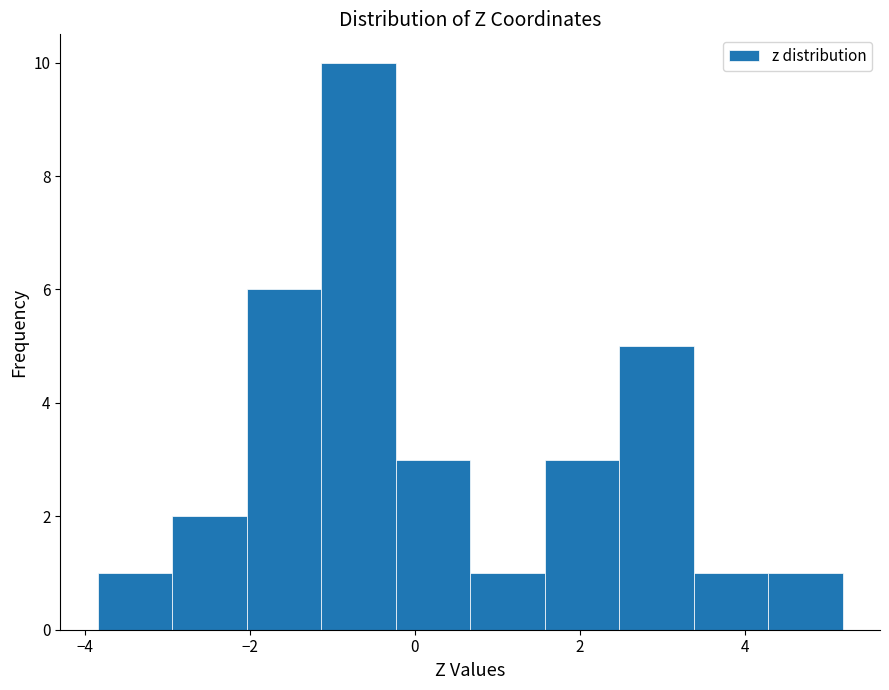

Which range on the x-axis has the tallest bar?

-1.2 to -0.2